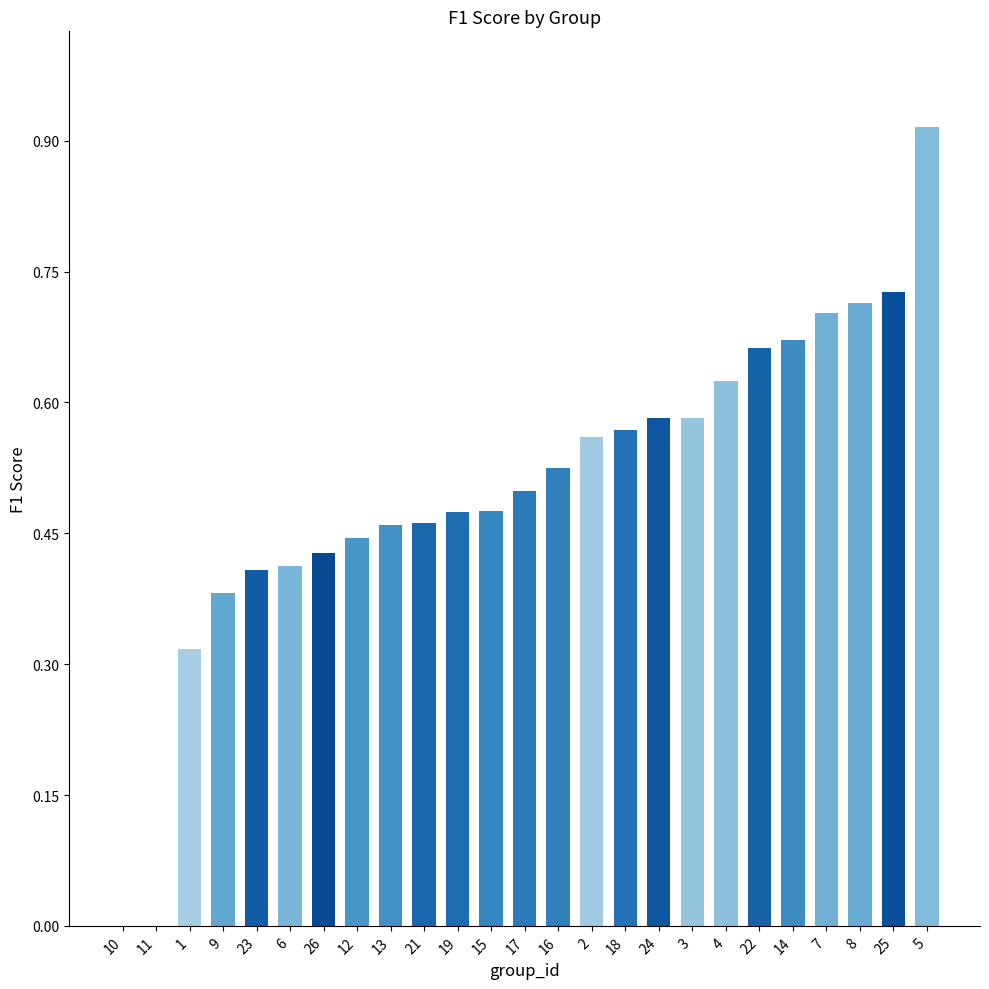

Between 15 and 12, which is larger?

15